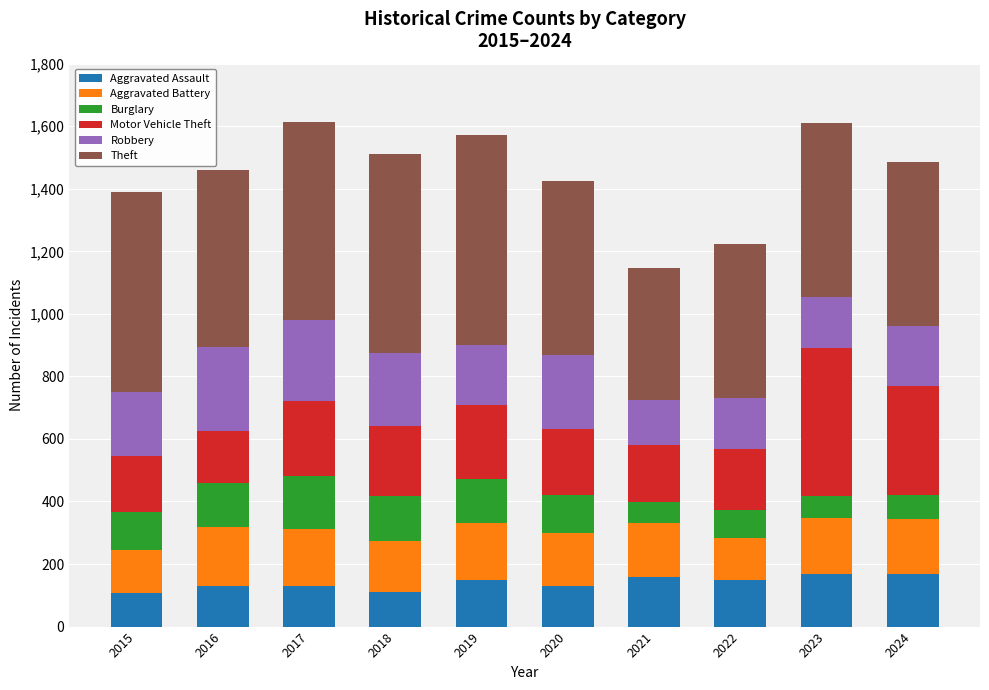

How many data points in Aggravated Assault are less than 150?

5